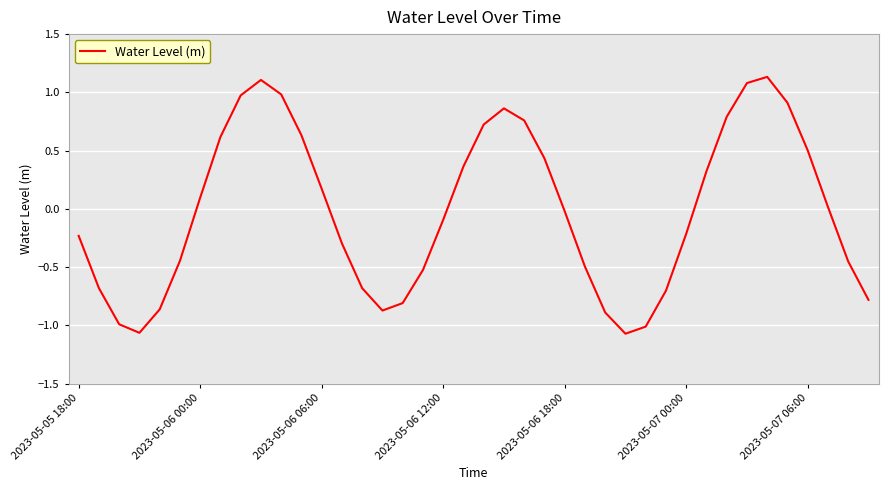

What is the difference between the maximum and minimum values?

2.2